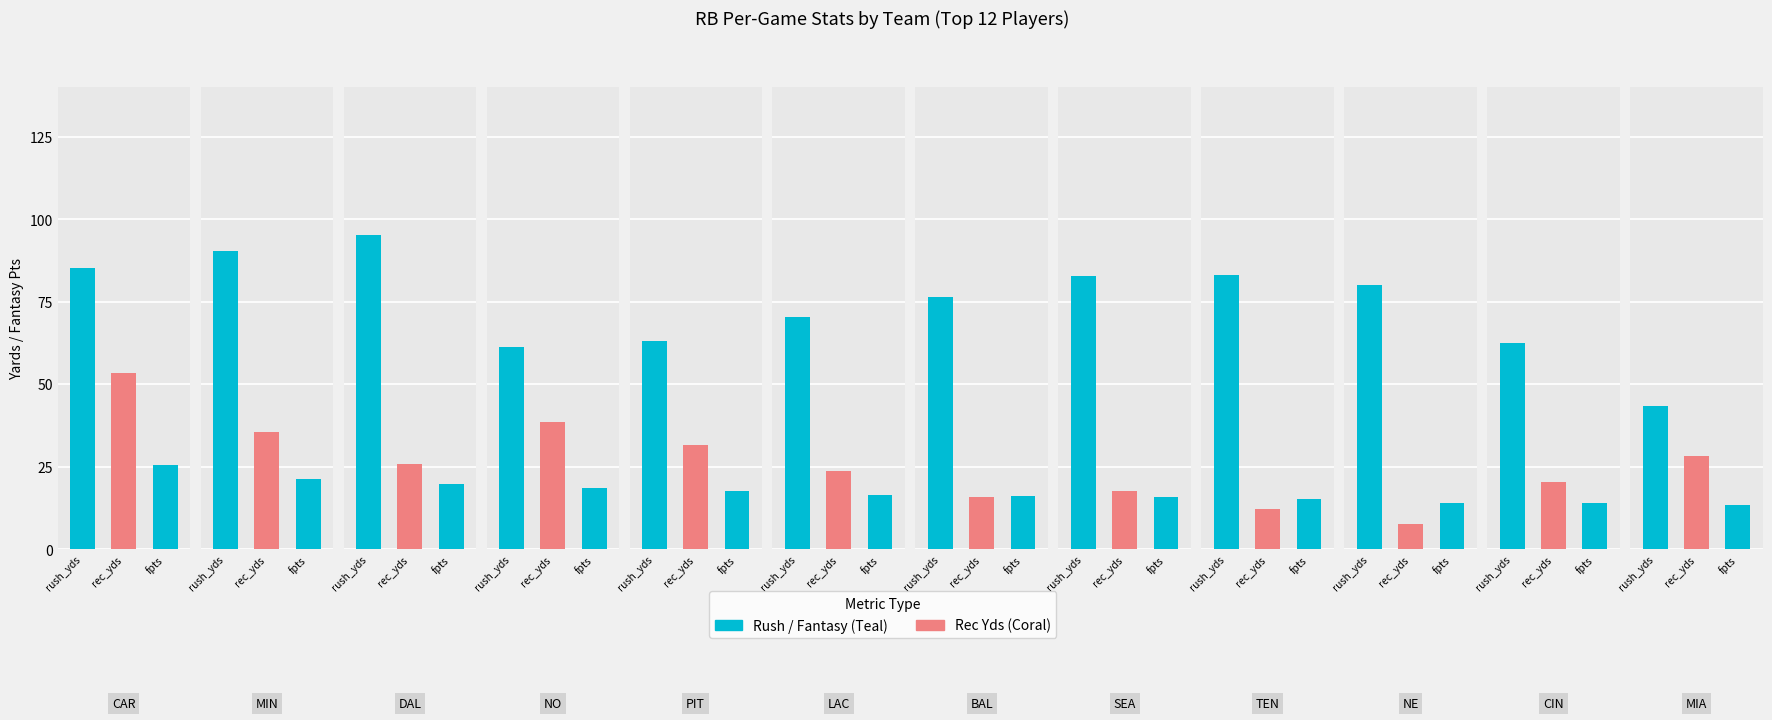

What is the total value across all series at 4?

112.2